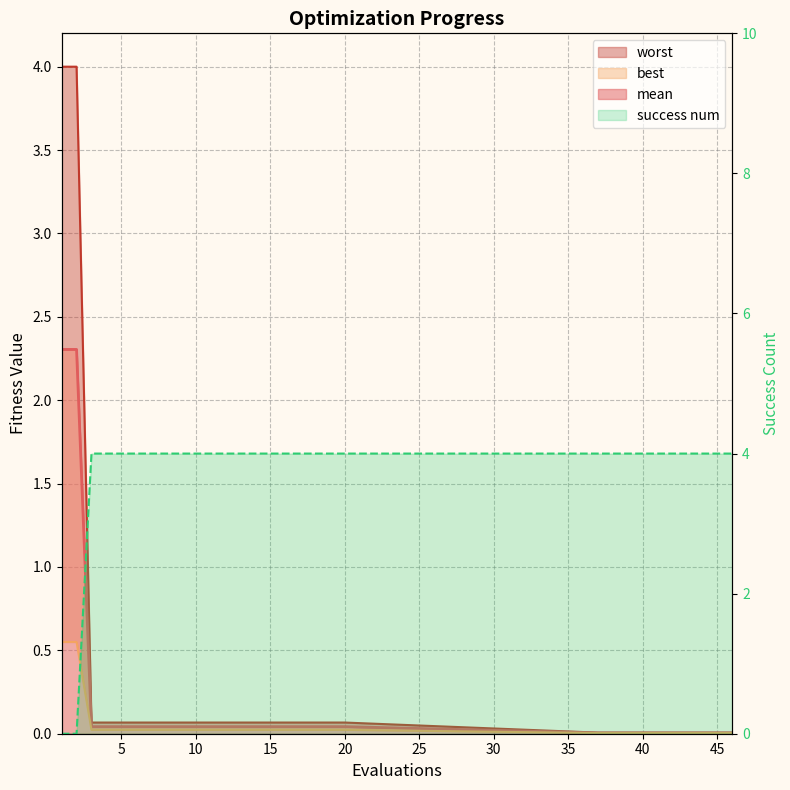

What is the maximum value shown in the chart?

4